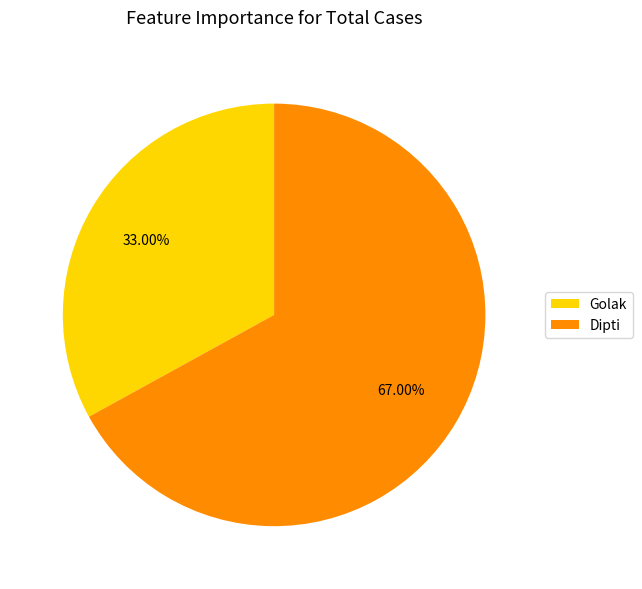

Does Golak account for over 50% of the chart?

No